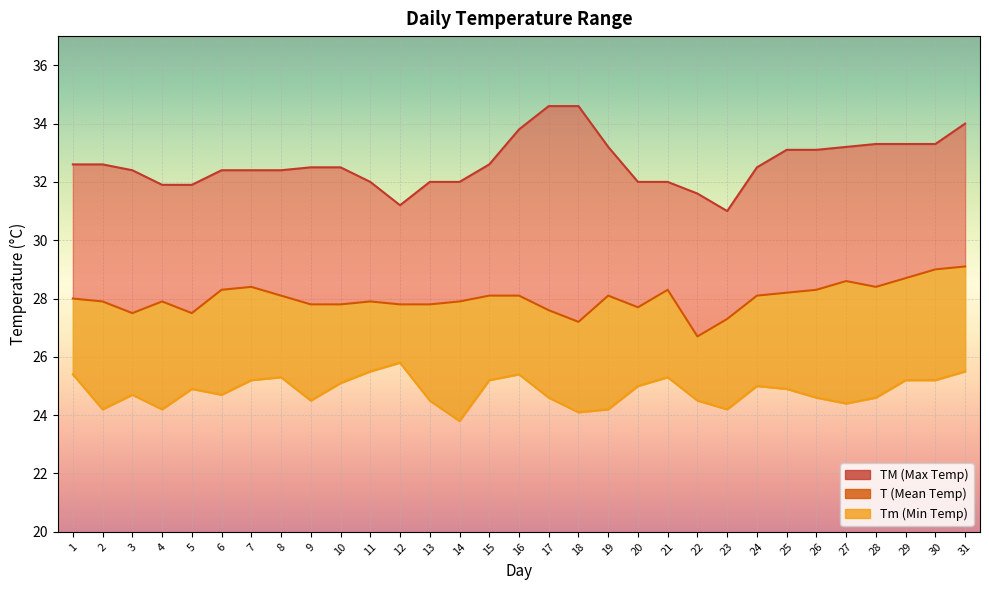

What is the difference between the maximum and minimum values in the T series?

2.4